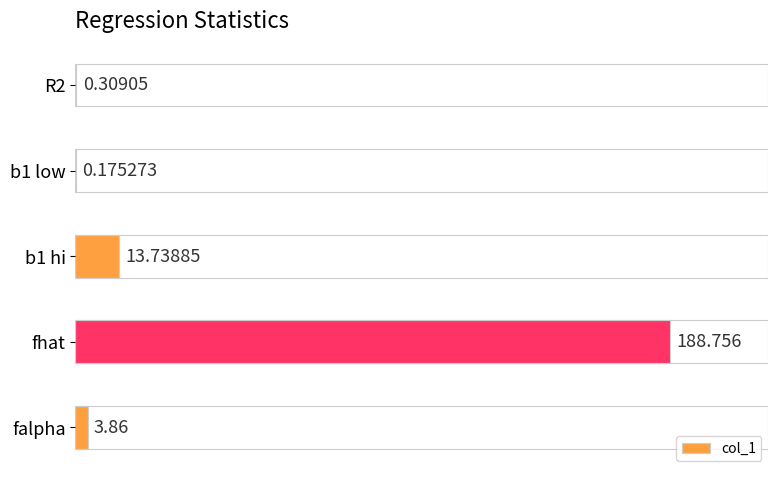

At which category does the chart reach its peak across all series?

fhat